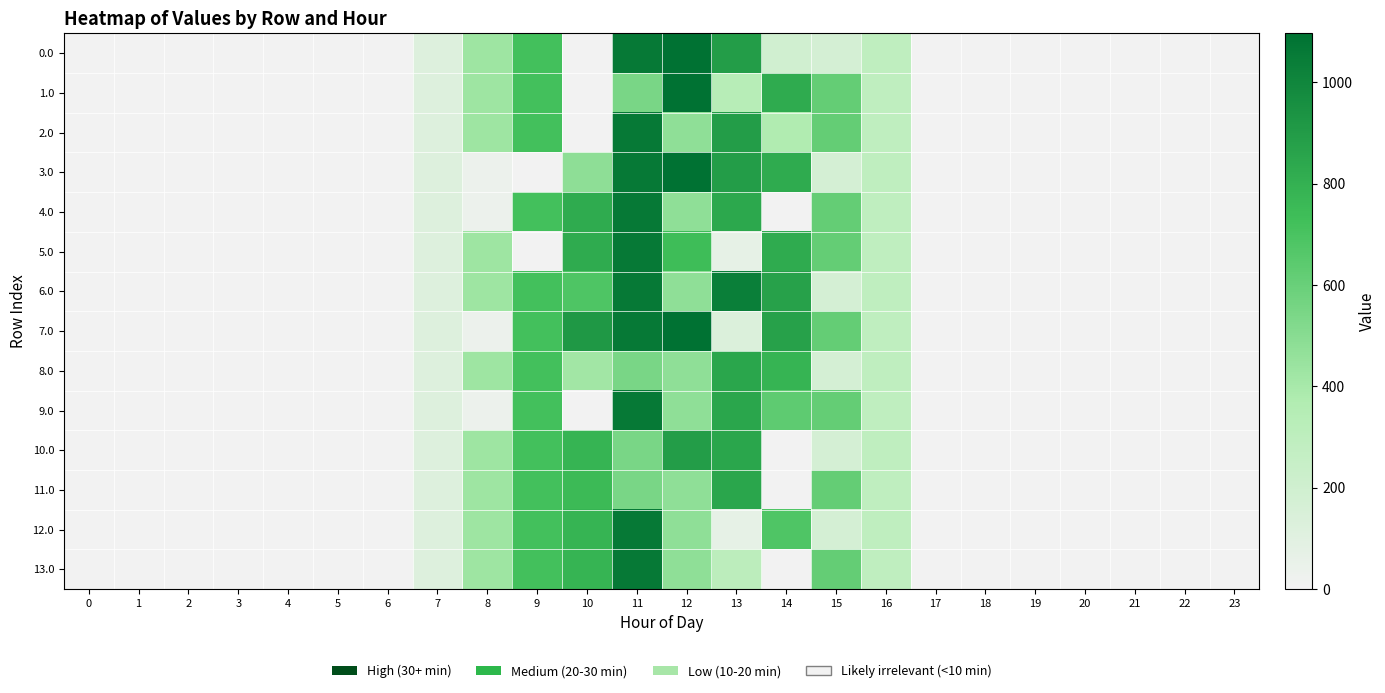

Reading right to left, extract all data points from this chart.

0.0: 23=0.0	22=0.0	21=0.0	20=0.0	19=0.0	18=0.0	17=0.0	16=294.5	15=172.8	14=194.4	13=895.2	12=1096.7	11=1060.3	10=0.0	9=716.9	8=430.3	7=120.6	6=0.0	5=0.0	4=0.0	3=0.0	2=0.0	1=0.0	0=0.0
1.0: 23=0.0	22=0.0	21=0.0	20=0.0	19=0.0	18=0.0	17=0.0	16=294.5	15=615.9	14=825.3	13=337.3	12=1096.7	11=544.3	10=0.0	9=716.9	8=430.3	7=120.6	6=0.0	5=0.0	4=0.0	3=0.0	2=0.0	1=0.0	0=0.0
2.0: 23=0.0	22=0.0	21=0.0	20=0.0	19=0.0	18=0.0	17=0.0	16=294.5	15=615.9	14=370.8	13=895.2	12=477.2	11=1060.3	10=0.0	9=716.9	8=430.3	7=120.6	6=0.0	5=0.0	4=0.0	3=0.0	2=0.0	1=0.0	0=0.0
3.0: 23=0.0	22=0.0	21=0.0	20=0.0	19=0.0	18=0.0	17=0.0	16=294.5	15=172.8	14=825.3	13=895.2	12=1096.7	11=1060.3	10=481.2	9=0.0	8=35.0	7=120.6	6=0.0	5=0.0	4=0.0	3=0.0	2=0.0	1=0.0	0=0.0
4.0: 23=0.0	22=0.0	21=0.0	20=0.0	19=0.0	18=0.0	17=0.0	16=294.5	15=615.9	14=0.3	13=836.0	12=477.2	11=1060.3	10=825.0	9=716.9	8=35.0	7=120.6	6=0.0	5=0.0	4=0.0	3=0.0	2=0.0	1=0.0	0=0.0
5.0: 23=0.0	22=0.0	21=0.0	20=0.0	19=0.0	18=0.0	17=0.0	16=294.5	15=615.9	14=825.3	13=70.2	12=739.6	11=1060.3	10=825.0	9=0.0	8=430.3	7=120.6	6=0.0	5=0.0	4=0.0	3=0.0	2=0.0	1=0.0	0=0.0
6.0: 23=0.0	22=0.0	21=0.0	20=0.0	19=0.0	18=0.0	17=0.0	16=294.5	15=172.8	14=870.6	13=1032.9	12=477.2	11=1060.3	10=684.6	9=716.9	8=430.3	7=120.6	6=0.0	5=0.0	4=0.0	3=0.0	2=0.0	1=0.0	0=0.0
7.0: 23=0.0	22=0.0	21=0.0	20=0.0	19=0.0	18=0.0	17=0.0	16=294.5	15=615.9	14=870.6	13=134.1	12=1096.7	11=1060.3	10=916.2	9=716.9	8=35.0	7=120.6	6=0.0	5=0.0	4=0.0	3=0.0	2=0.0	1=0.0	0=0.0
8.0: 23=0.0	22=0.0	21=0.0	20=0.0	19=0.0	18=0.0	17=0.0	16=294.5	15=172.8	14=780.3	13=850.2	12=477.2	11=544.3	10=416.3	9=716.9	8=430.3	7=120.6	6=0.0	5=0.0	4=0.0	3=0.0	2=0.0	1=0.0	0=0.0
9.0: 23=0.0	22=0.0	21=0.0	20=0.0	19=0.0	18=0.0	17=0.0	16=294.5	15=615.9	14=632.9	13=850.2	12=477.2	11=1060.3	10=0.0	9=716.9	8=35.0	7=120.6	6=0.0	5=0.0	4=0.0	3=0.0	2=0.0	1=0.0	0=0.0
10.0: 23=0.0	22=0.0	21=0.0	20=0.0	19=0.0	18=0.0	17=0.0	16=294.5	15=172.8	14=0.3	13=850.2	12=893.6	11=544.3	10=780.0	9=716.9	8=430.3	7=120.6	6=0.0	5=0.0	4=0.0	3=0.0	2=0.0	1=0.0	0=0.0
11.0: 23=0.0	22=0.0	21=0.0	20=0.0	19=0.0	18=0.0	17=0.0	16=294.5	15=615.9	14=0.3	13=850.2	12=477.2	11=544.3	10=753.3	9=716.9	8=430.3	7=120.6	6=0.0	5=0.0	4=0.0	3=0.0	2=0.0	1=0.0	0=0.0
12.0: 23=0.0	22=0.0	21=0.0	20=0.0	19=0.0	18=0.0	17=0.0	16=294.5	15=172.8	14=680.6	13=70.2	12=477.2	11=1060.3	10=780.0	9=716.9	8=430.3	7=120.6	6=0.0	5=0.0	4=0.0	3=0.0	2=0.0	1=0.0	0=0.0
13.0: 23=0.0	22=0.0	21=0.0	20=0.0	19=0.0	18=0.0	17=0.0	16=294.5	15=615.9	14=0.3	13=307.6	12=477.2	11=1060.3	10=780.0	9=716.9	8=430.3	7=120.6	6=0.0	5=0.0	4=0.0	3=0.0	2=0.0	1=0.0	0=0.0